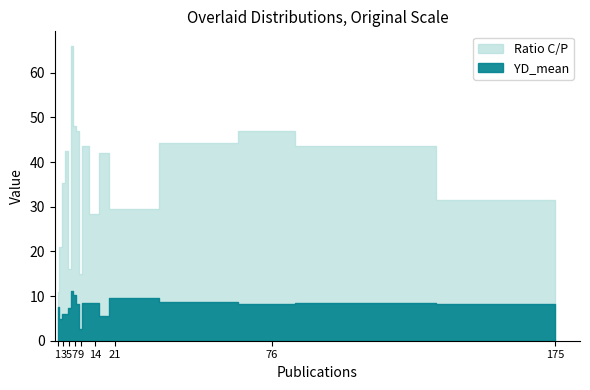

Count the number of categories in the chart.

17